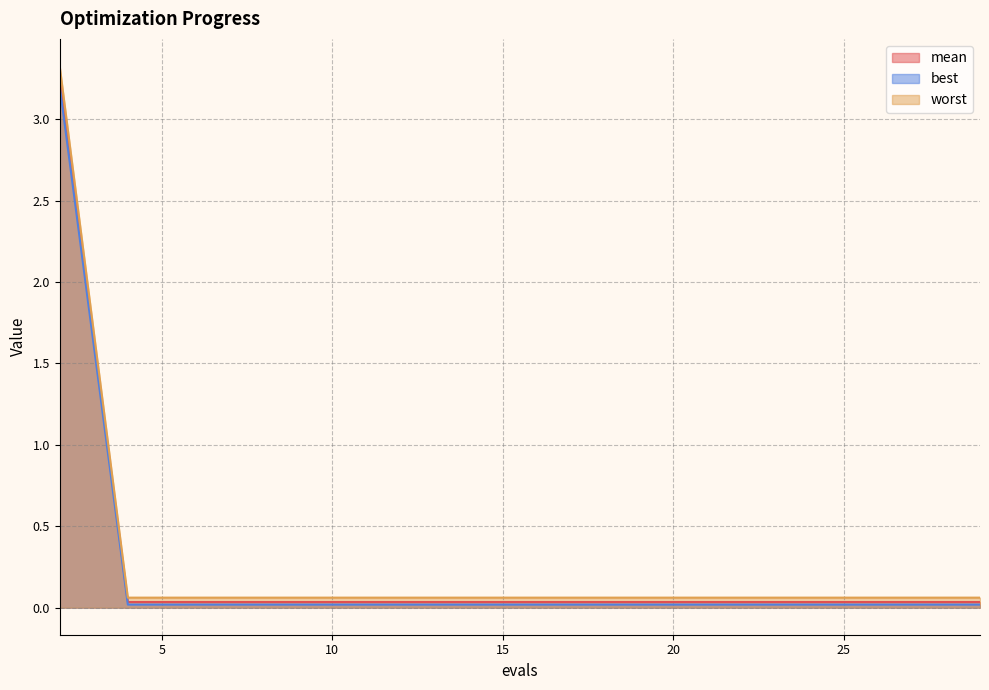

Which category has the lowest value across all series?

4